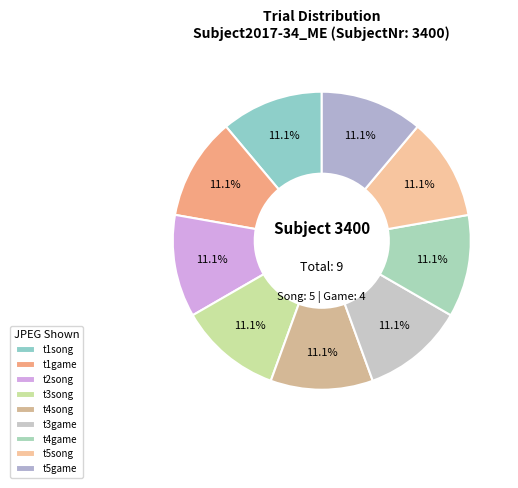

How many segments does this pie chart have?

9